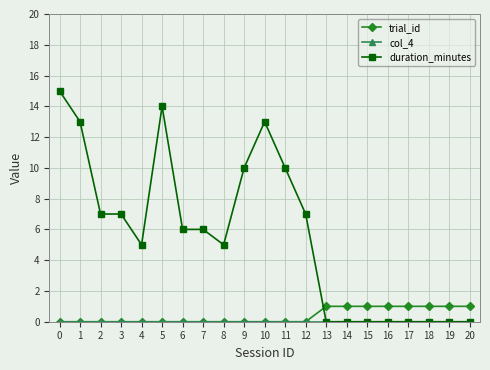

True or false: duration_minutes has a value of 10 at 9.

True